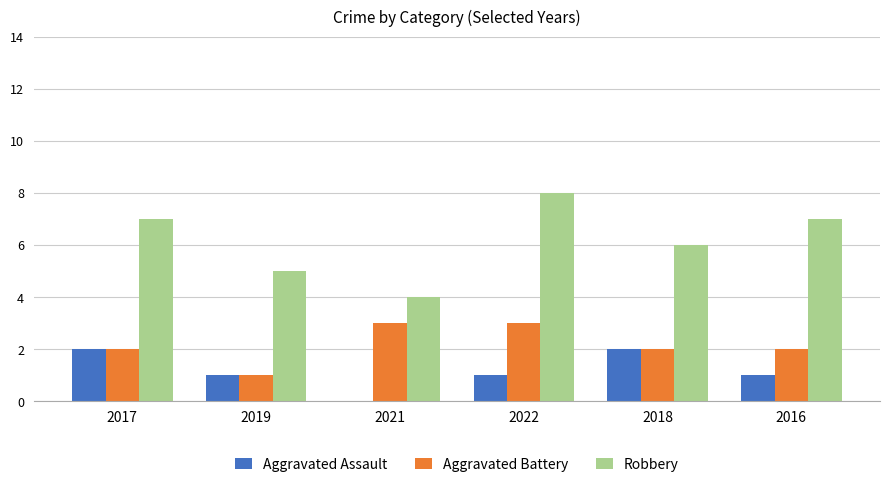

The Aggravated Assault series shows 0 at 2022. True or false?

False